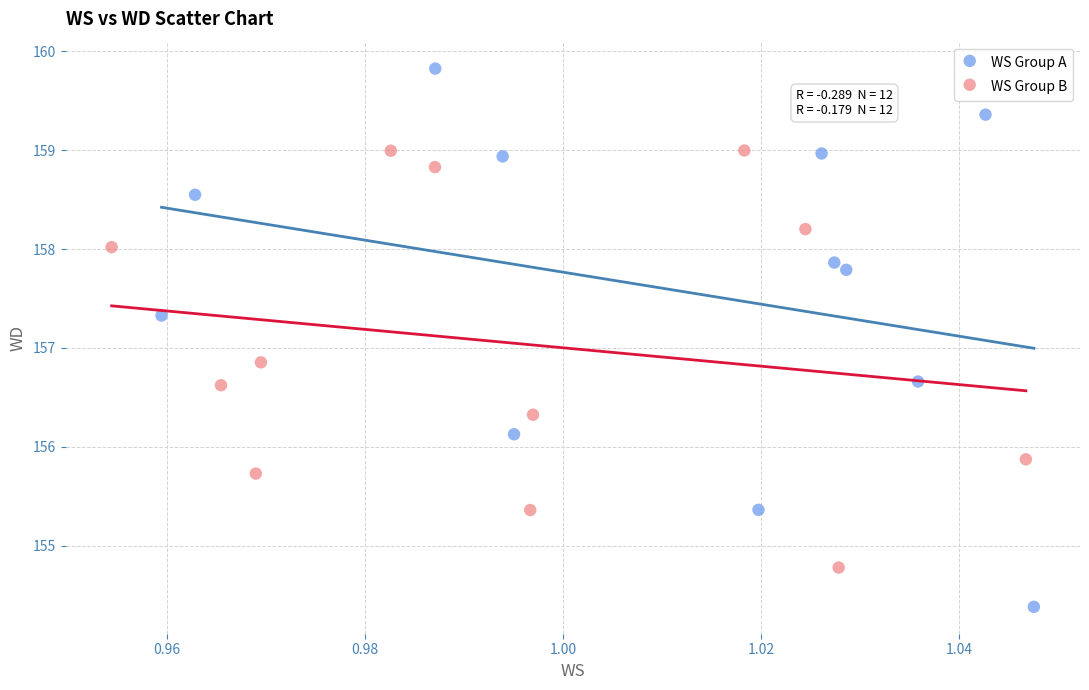

What are all the series names shown in the legend?

WS Group A, WS Group B